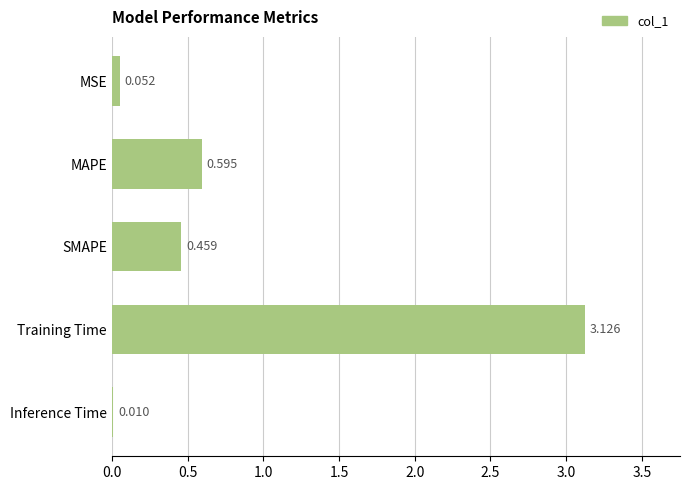

At which label is the value closest to 1?

MAPE